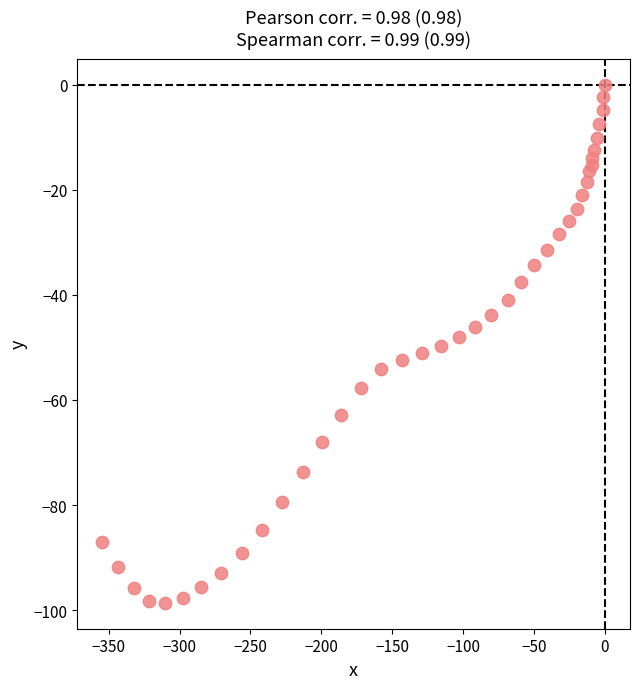

What is the range of Y values (max minus min)?

98.6